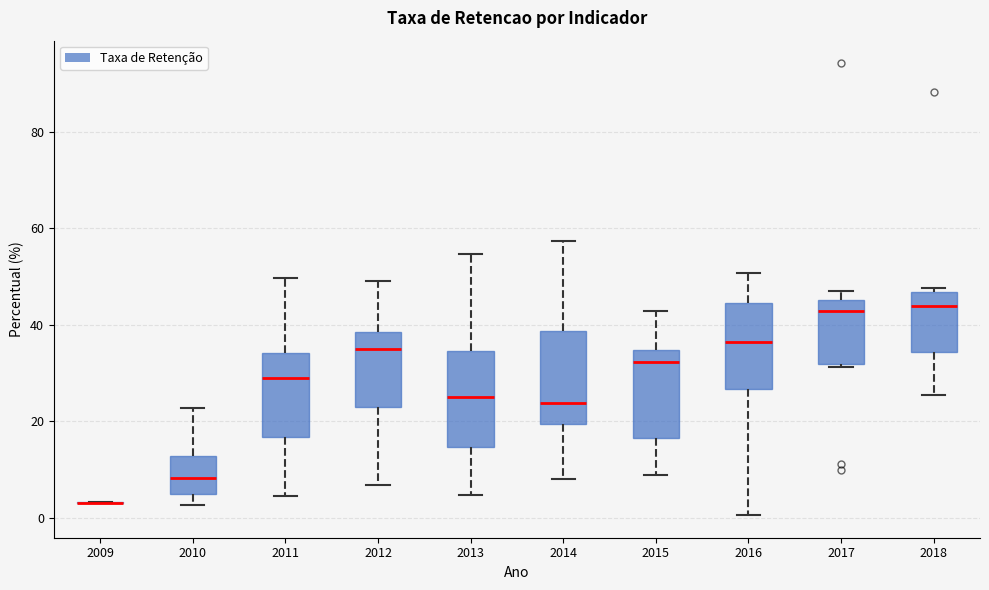

Reading left to right, read every box against the y-axis: the position of its median line, the range the box covers, and the ends of its whiskers. The values are not printed on the chart, so give them approximately, as read against the axis.

2009: box collapsed to a line at 4, whiskers 4 to 4
2010: median 8, box 4 to 12, whiskers 2 to 22
2011: median 28, box 16 to 34, whiskers 4 to 50
2012: median 36, box 22 to 38, whiskers 6 to 50
2013: median 26, box 14 to 34, whiskers 4 to 54
2014: median 24, box 20 to 38, whiskers 8 to 58
2015: median 32, box 16 to 34, whiskers 8 to 42
2016: median 36, box 26 to 44, whiskers 0 to 50
2017: median 42, box 32 to 46, whiskers 32 to 46 (just above the box's upper edge)
2018: median 44, box 34 to 46, whiskers 26 to 48